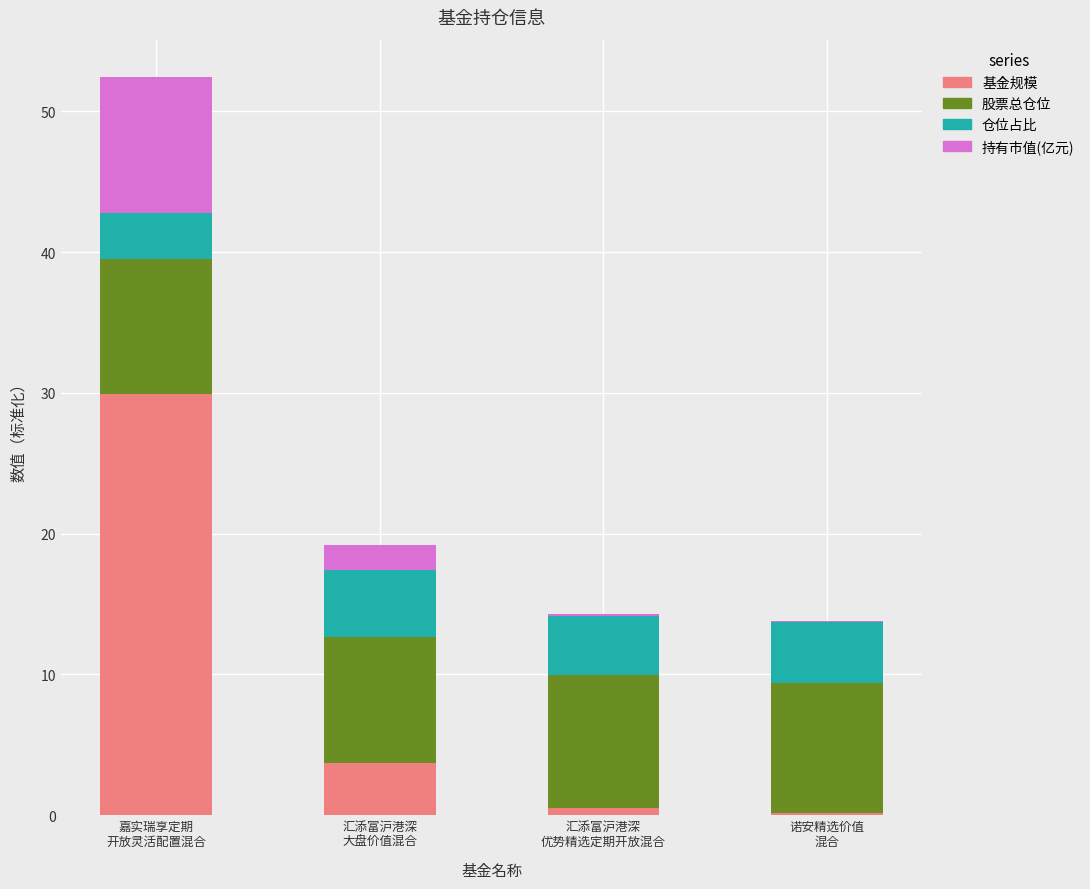

Is it true that 基金规模 equals 0.5 at 汇添富沪港深
优势精选定期开放混合?

True